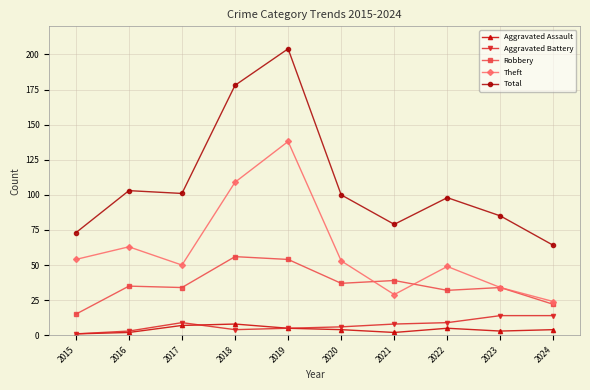

True or false: Theft has a value of 109 at 2018.

True